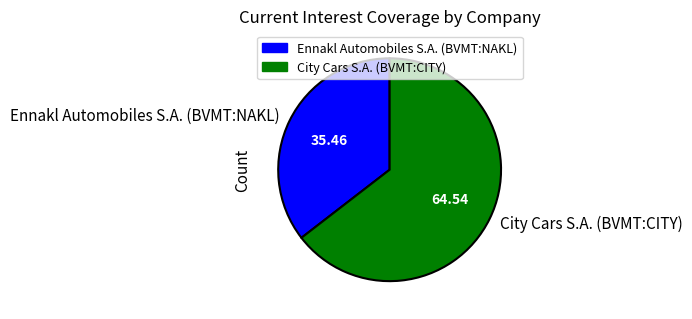

Combined, do City Cars S.A. (BVMT:CITY) and Ennakl Automobiles S.A. (BVMT:NAKL) account for over 50%?

Yes